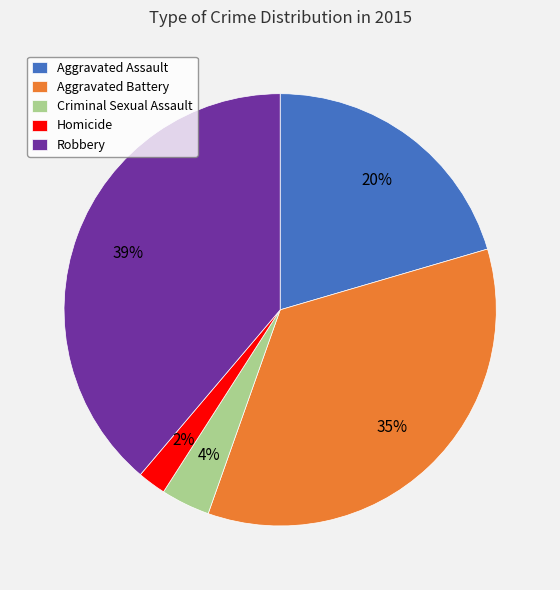

Is it true that Aggravated Battery is 44% of the pie?

False